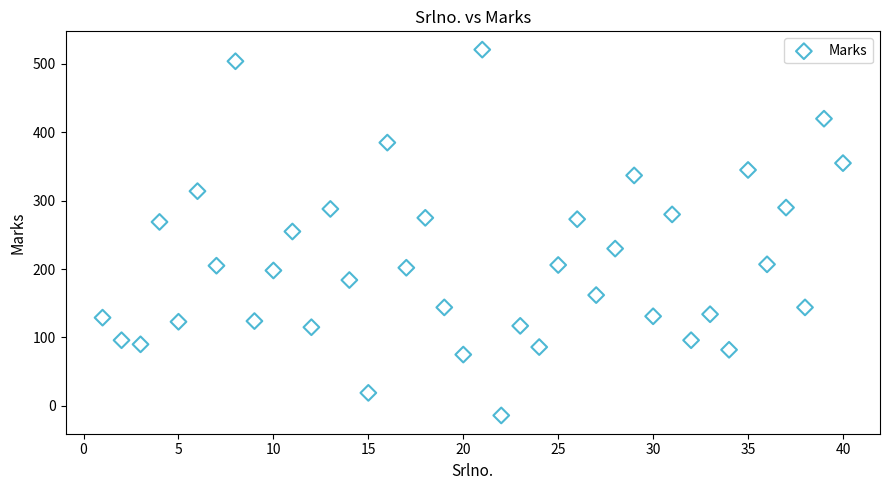

What is the range of Y values (max minus min)?

535